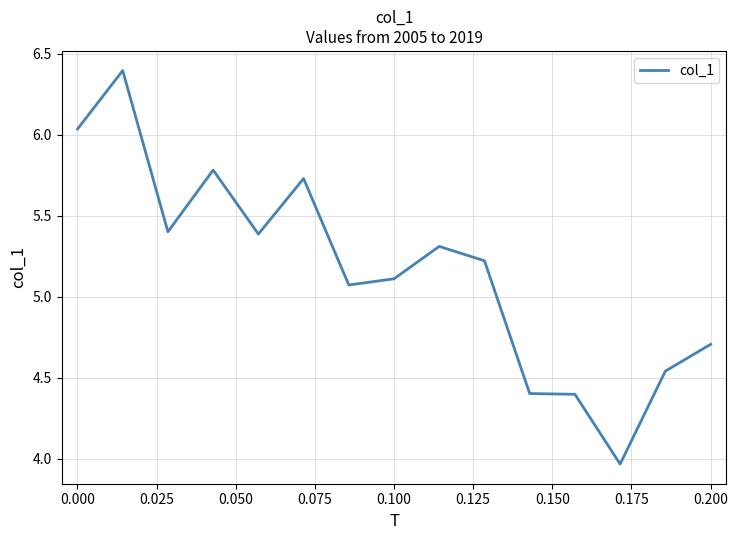

What is the greatest value displayed?

6.4